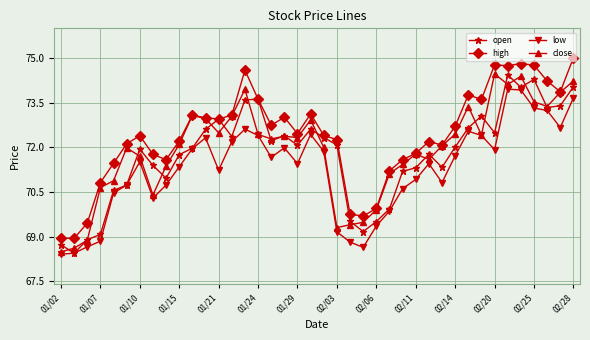

True or false: close has more than 1 interior local peaks.

True